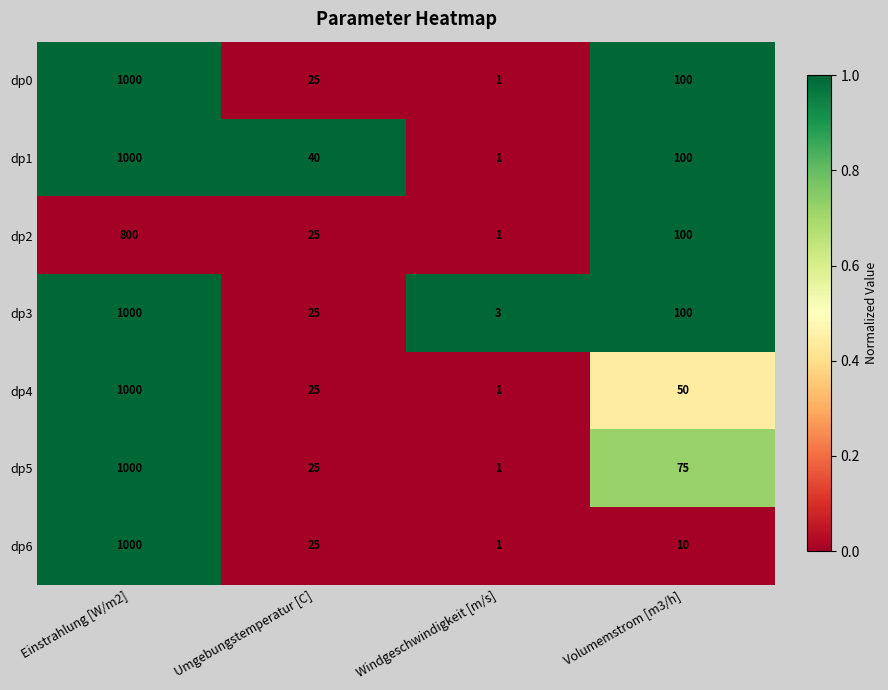

Reading right to left, list all the values displayed in this chart.

dp0: Volumemstrom [m3/h]=100	Windgeschwindigkeit [m/s]=1	Umgebungstemperatur [C]=25	Einstrahlung [W/m2]=1000
dp1: Volumemstrom [m3/h]=100	Windgeschwindigkeit [m/s]=1	Umgebungstemperatur [C]=40	Einstrahlung [W/m2]=1000
dp2: Volumemstrom [m3/h]=100	Windgeschwindigkeit [m/s]=1	Umgebungstemperatur [C]=25	Einstrahlung [W/m2]=800
dp3: Volumemstrom [m3/h]=100	Windgeschwindigkeit [m/s]=3	Umgebungstemperatur [C]=25	Einstrahlung [W/m2]=1000
dp4: Volumemstrom [m3/h]=50	Windgeschwindigkeit [m/s]=1	Umgebungstemperatur [C]=25	Einstrahlung [W/m2]=1000
dp5: Volumemstrom [m3/h]=75	Windgeschwindigkeit [m/s]=1	Umgebungstemperatur [C]=25	Einstrahlung [W/m2]=1000
dp6: Volumemstrom [m3/h]=10	Windgeschwindigkeit [m/s]=1	Umgebungstemperatur [C]=25	Einstrahlung [W/m2]=1000